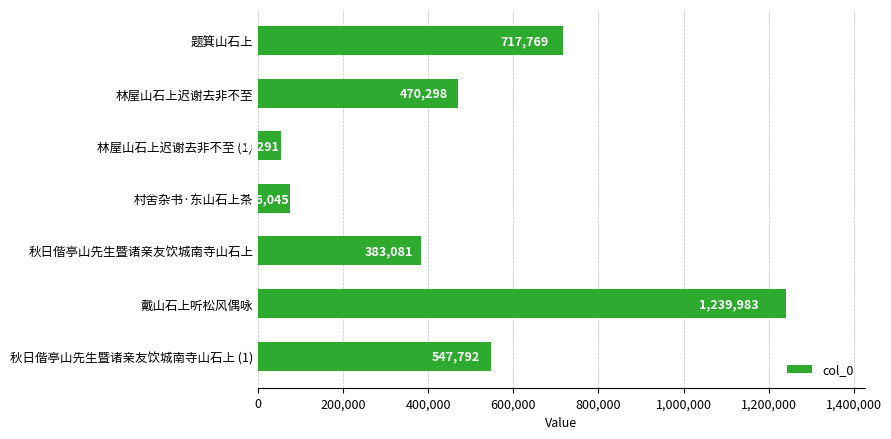

List the labels in order of value, largest first.

戴山石上听松风偶咏, 题箕山石上, 秋日偕亭山先生暨诸亲友饮城南寺山石上 (1), 林屋山石上迟谢去非不至, 秋日偕亭山先生暨诸亲友饮城南寺山石上, 村舍杂书·东山石上茶, 林屋山石上迟谢去非不至 (1)